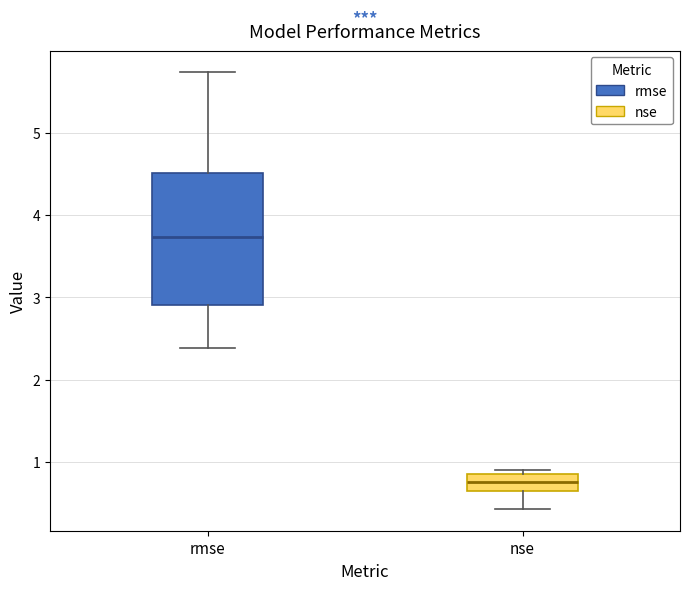

Comparing the boxes themselves (not the whiskers), which one is the tallest?

rmse